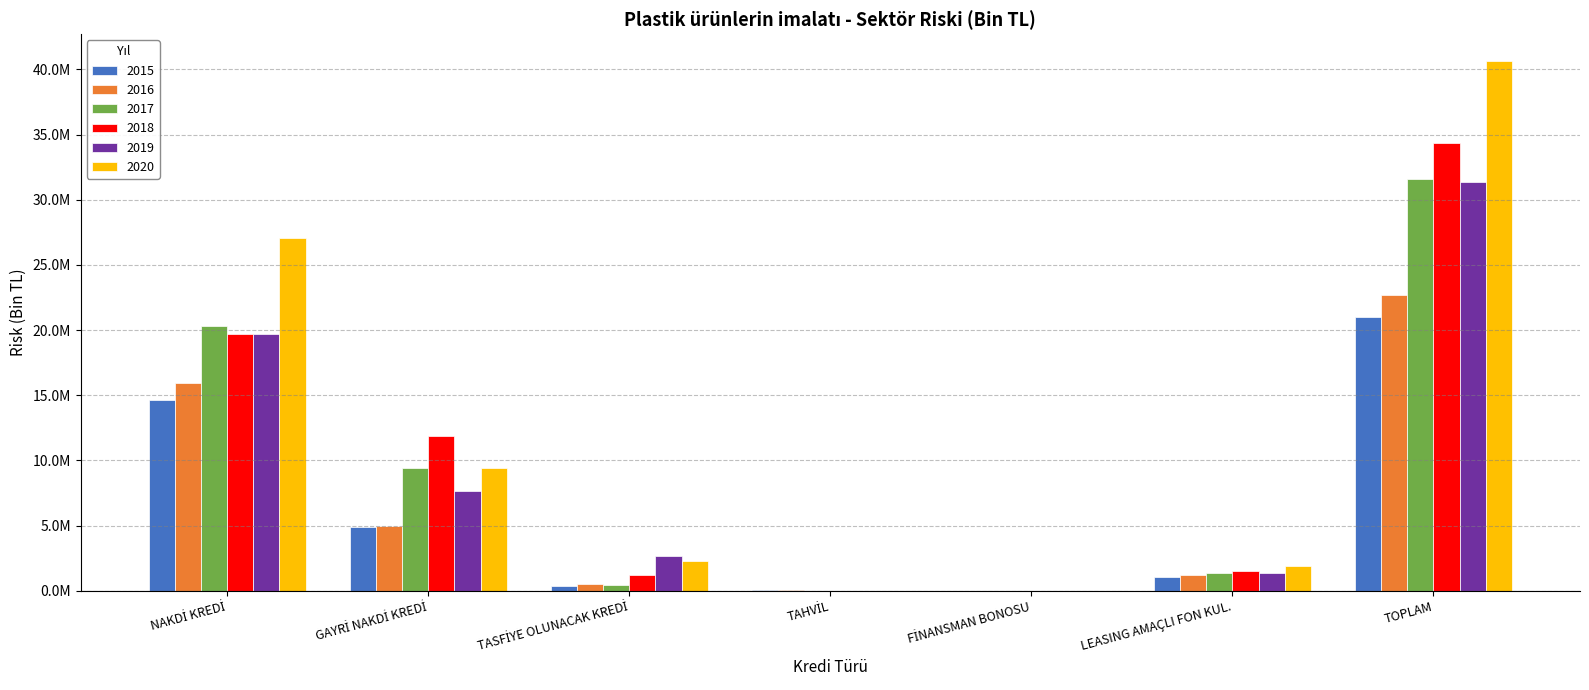

What are all the series names shown in the legend?

2015, 2016, 2017, 2018, 2019, 2020